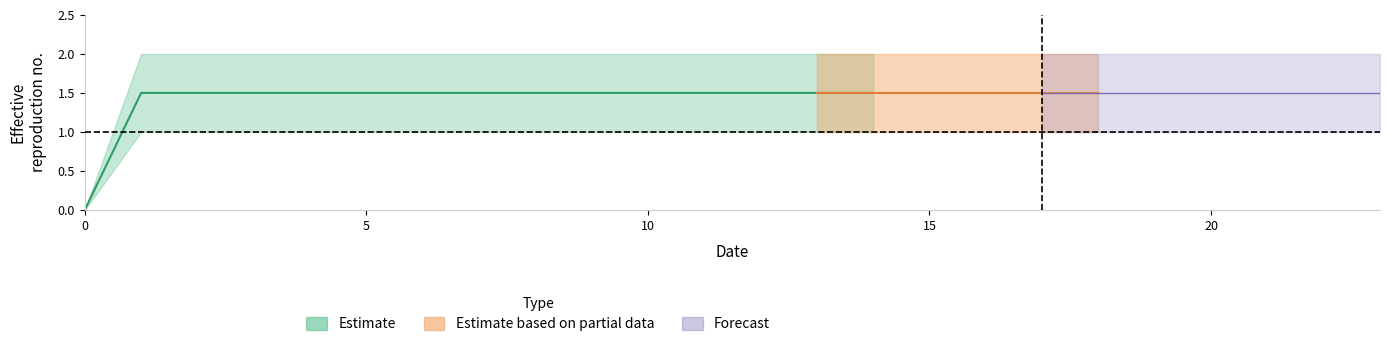

True or false: col_5 has more than 2 points higher than both neighbors.

False